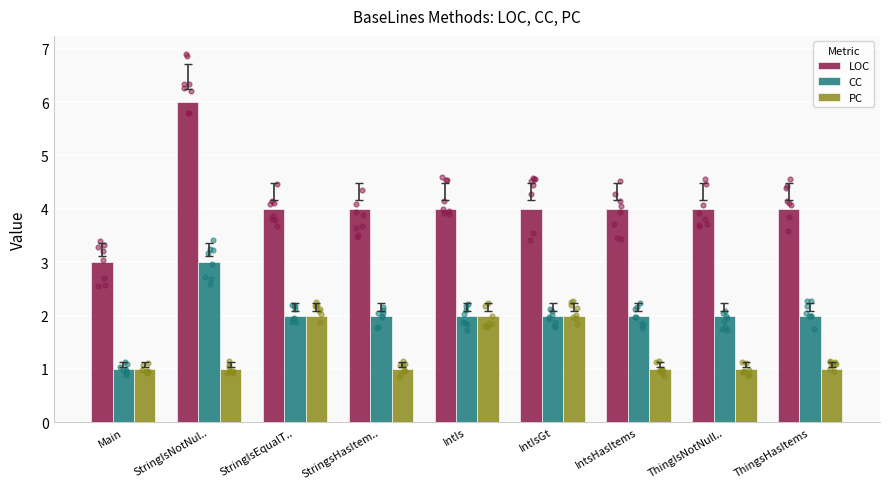

What is the total value across all series at StringIsNotNul..?

10